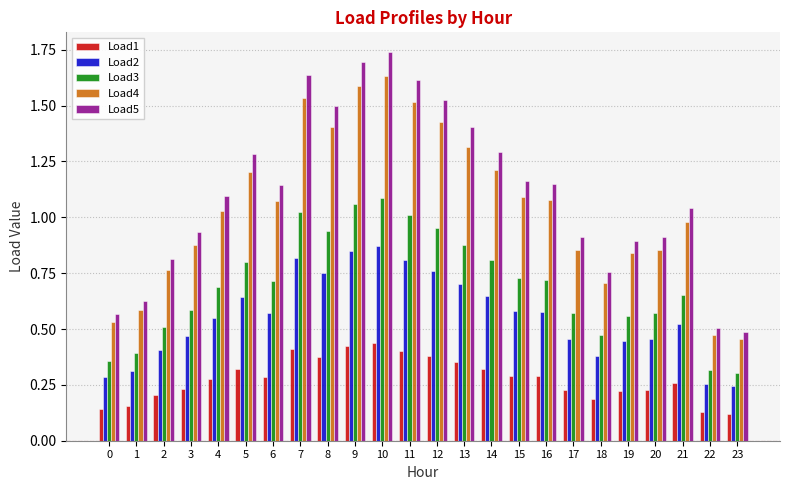

What is the sum of the Load4 values at 9 and 6?

2.7